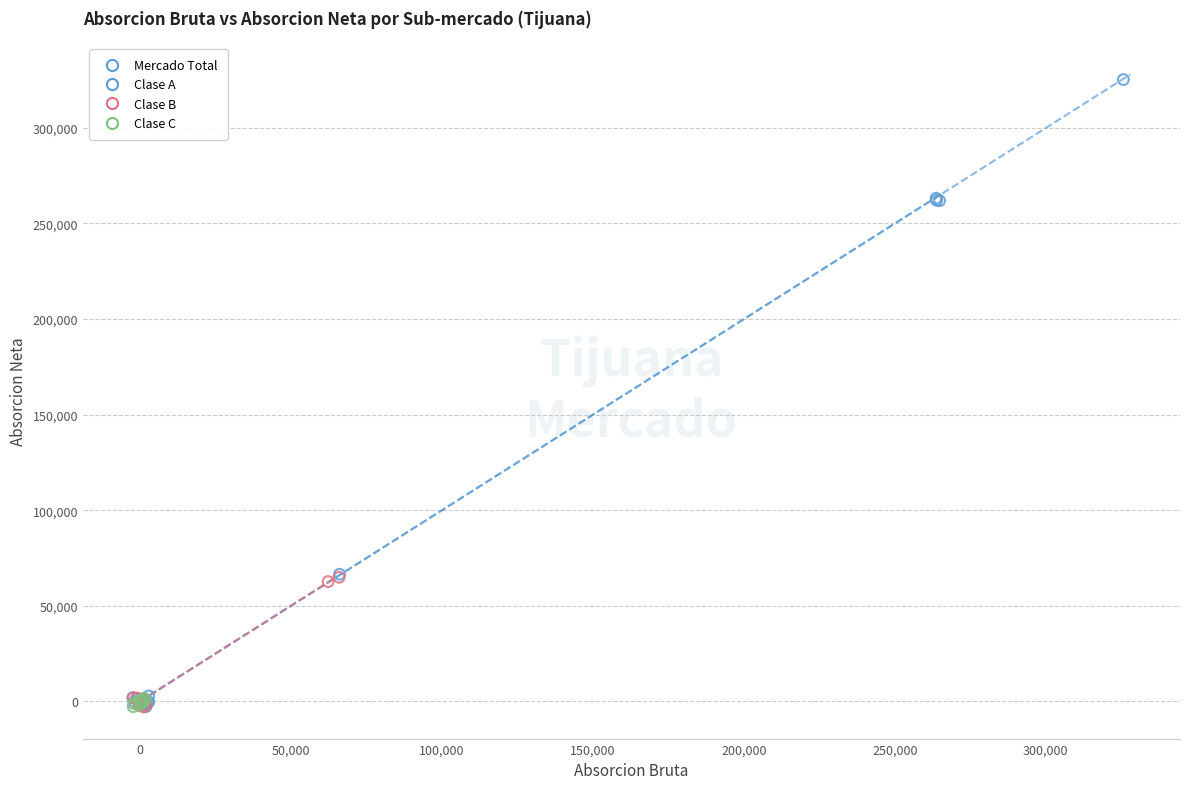

What are all the series names shown in the legend?

Mercado Total, Clase A, Clase B, Clase C